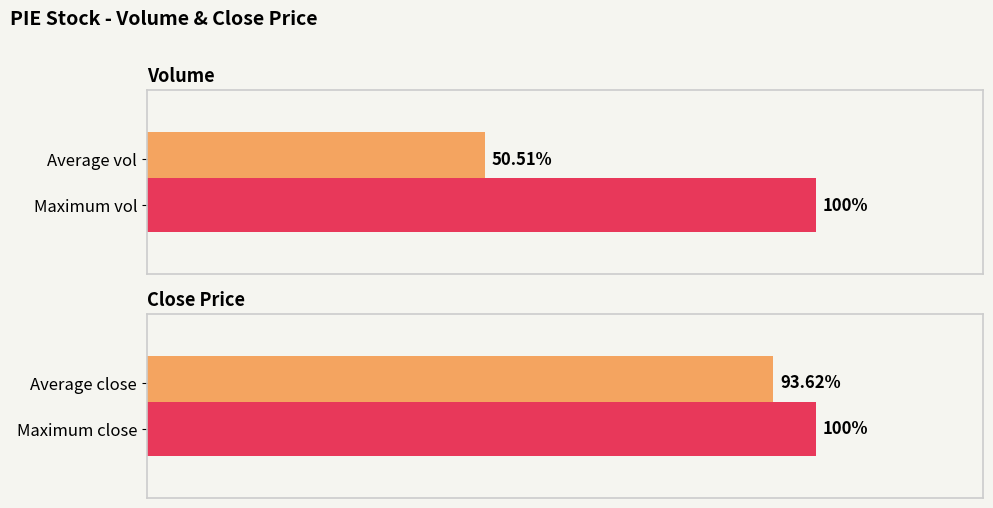

Is it true that vol equals 204909.6 at 2020-04-23?

False